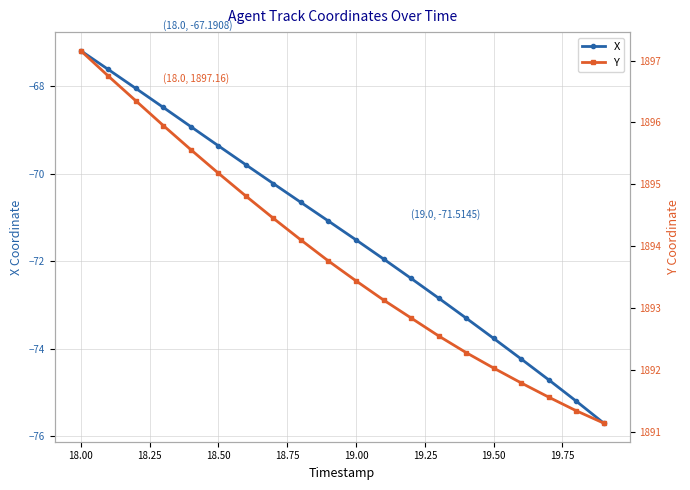

What is the value of the X point at the 20th from the left?

-75.7